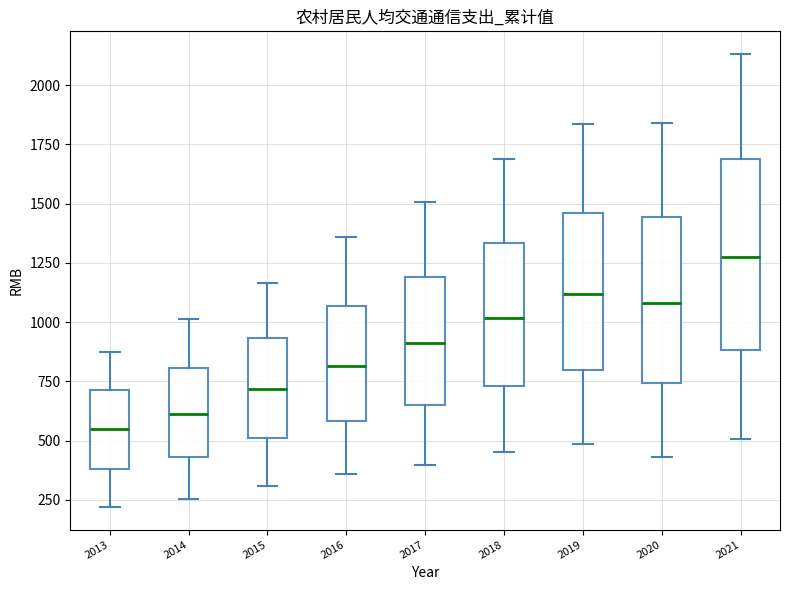

Reading left to right, transcribe this box plot: for each box, give where its median line is, the range the box spans, and where its two whiskers end, as read against the y-axis. The values are not printed on the chart, so give them approximately, as read against the axis.

2013: median 550, box 400 to 700, whiskers 200 to 850
2014: median 600, box 450 to 800, whiskers 250 to 1000
2015: median 700, box 500 to 950, whiskers 300 to 1150
2016: median 800, box 600 to 1050, whiskers 350 to 1350
2017: median 900, box 650 to 1200, whiskers 400 to 1500
2018: median 1000, box 750 to 1350, whiskers 450 to 1700
2019: median 1100, box 800 to 1450, whiskers 500 to 1850
2020: median 1100, box 750 to 1450, whiskers 450 to 1850
2021: median 1250, box 900 to 1700, whiskers 500 to 2150